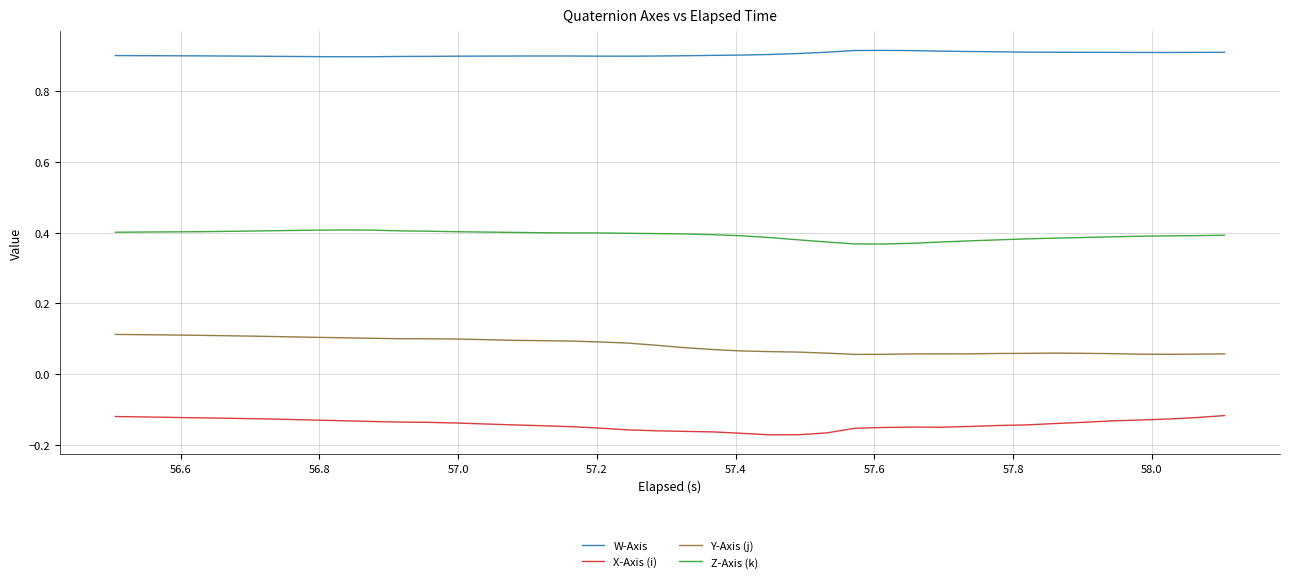

At how many categories does at least one series exceed 0?

40